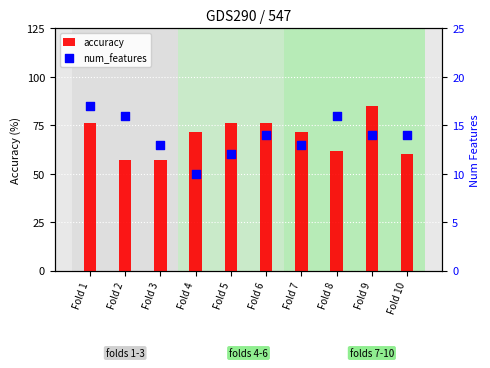

Which series has the largest total across all categories?

accuracy